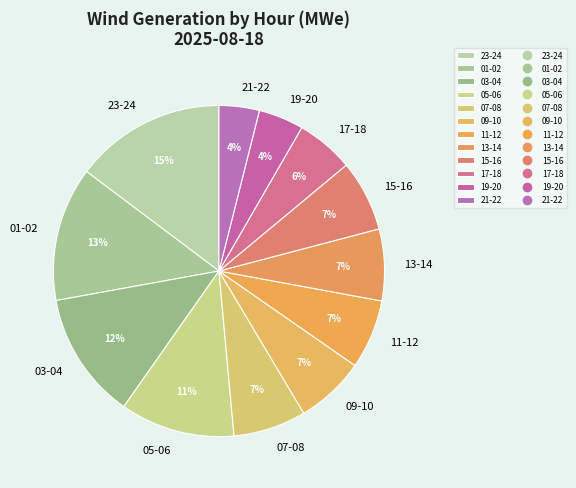

Do 19-20 and 01-02 together represent more than half of the pie?

No